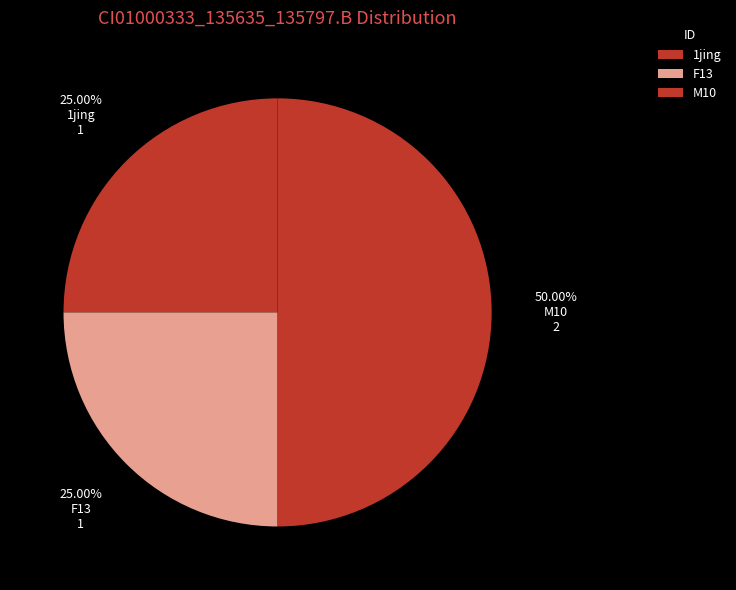

Count the number of slices in the pie.

3